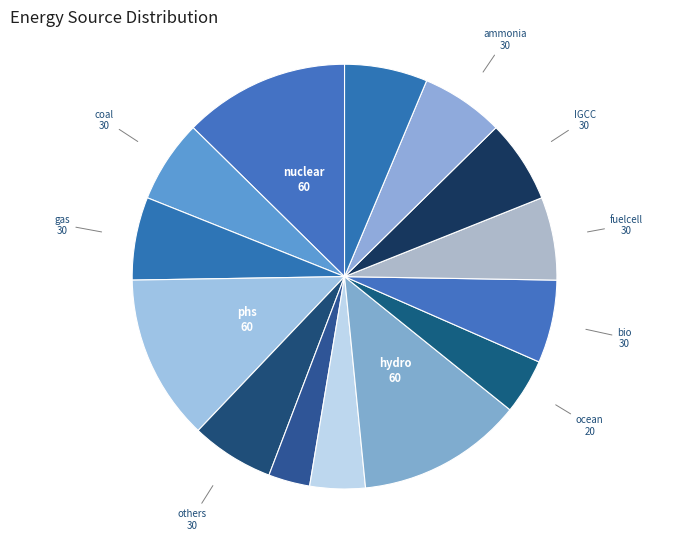

What is the smallest slice in the pie chart?

solar